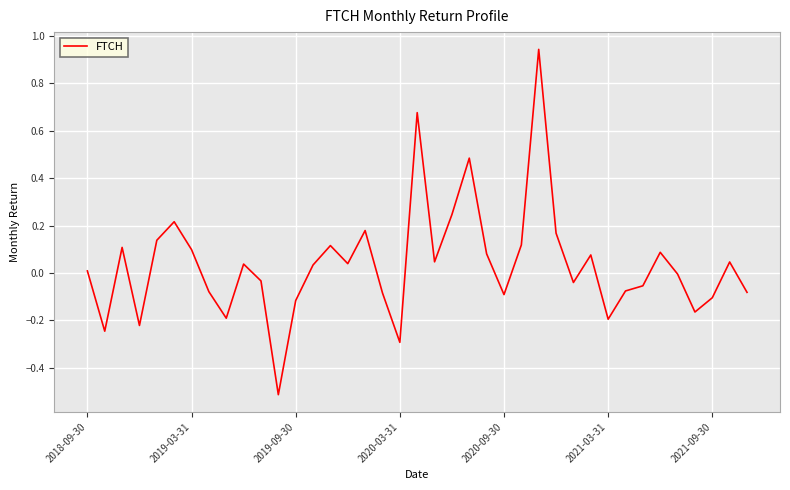

What is the minimum value shown in the chart?

-0.5